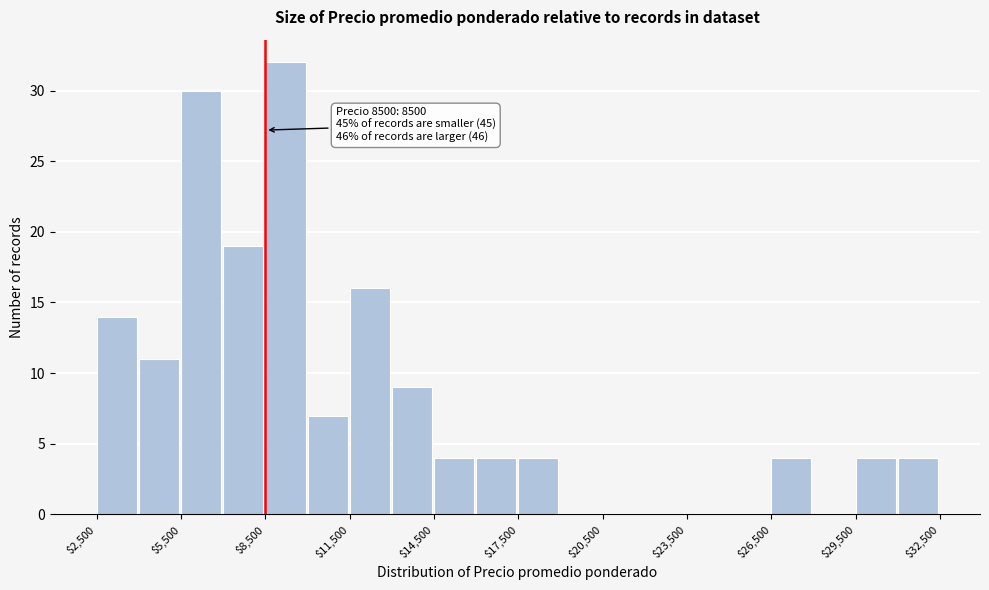

Read against the x-axis, roughly where is the centre of the tallest bar?

9000